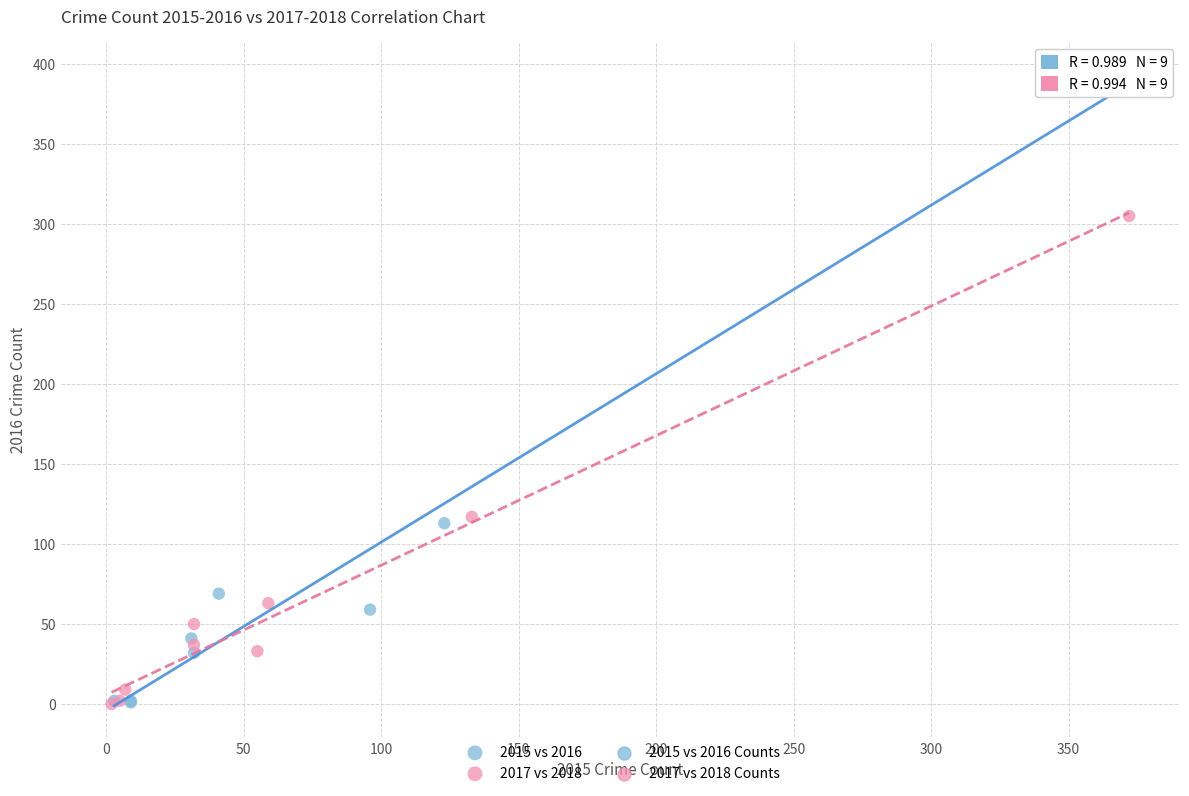

Which series has the widest spread of Y values?

2015 vs 2016